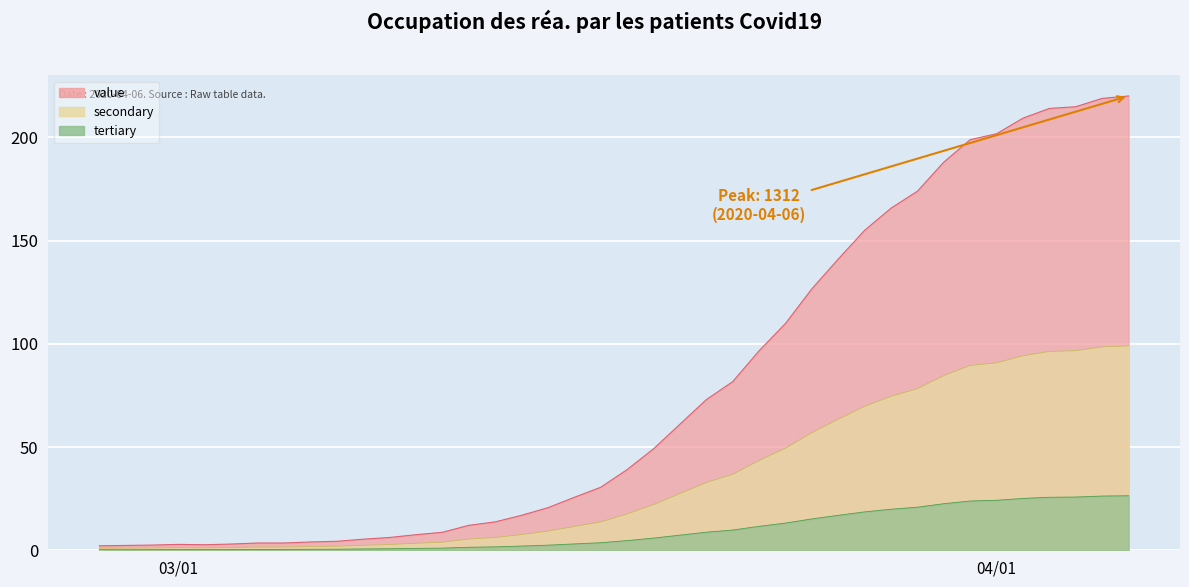

Reading left to right, what are all the values shown in this chart?

2.2	2.3	2.5	2.9	2.7	3.0	3.5	3.5	4.0	4.4	5.4	6.2	7.5	8.7	12.1	13.8	16.9	20.6	25.7	30.5	39.1	49.1	61.0	72.9	81.7	96.6	109.8	126.6	141.0	154.9	165.7	173.9	188.0	198.9	201.7	209.3	214.0	214.8	218.8	220.0